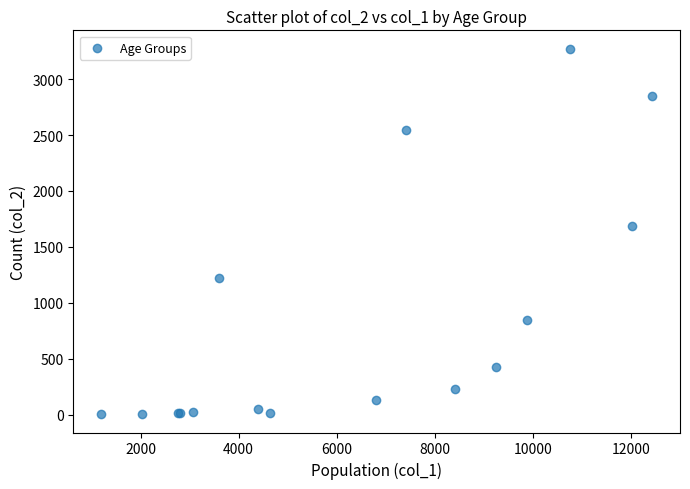

What Y value in the scatter plot is closest to 1638?

1690